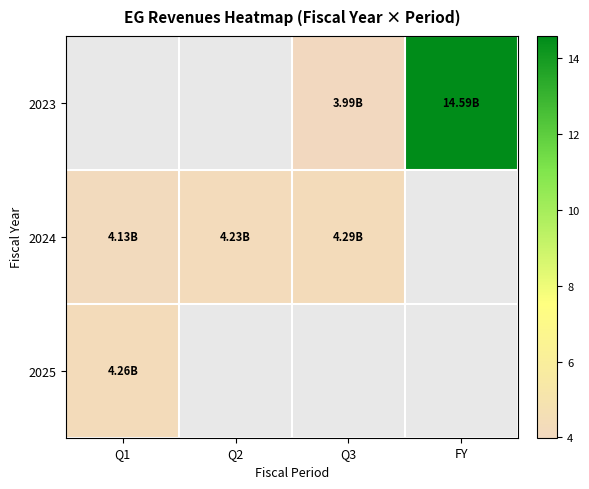

Which series changed the most between Q2 and Q3?

2024